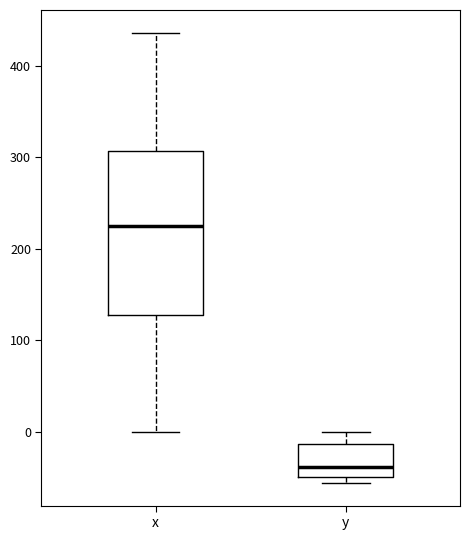

Which box is the tallest, from its lower edge to its upper edge?

x